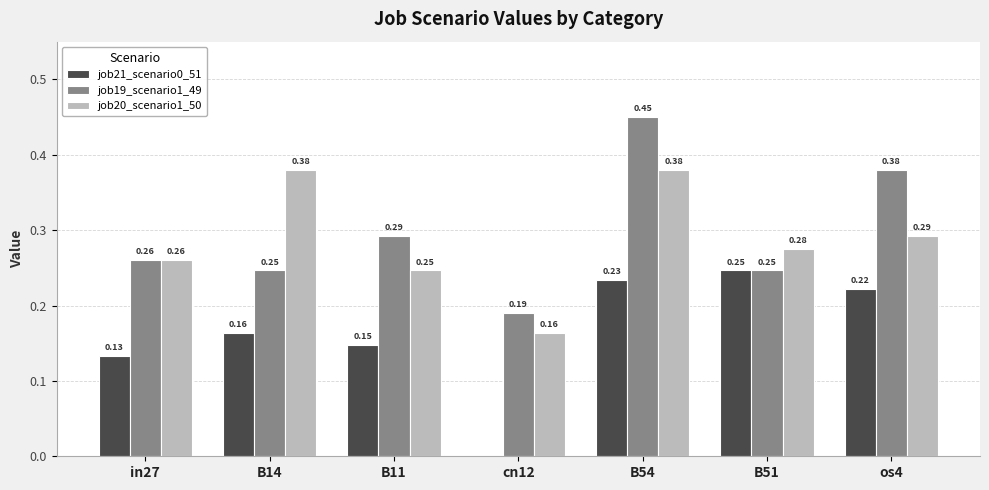

Which series has the largest total across all categories?

job19_scenario1_49